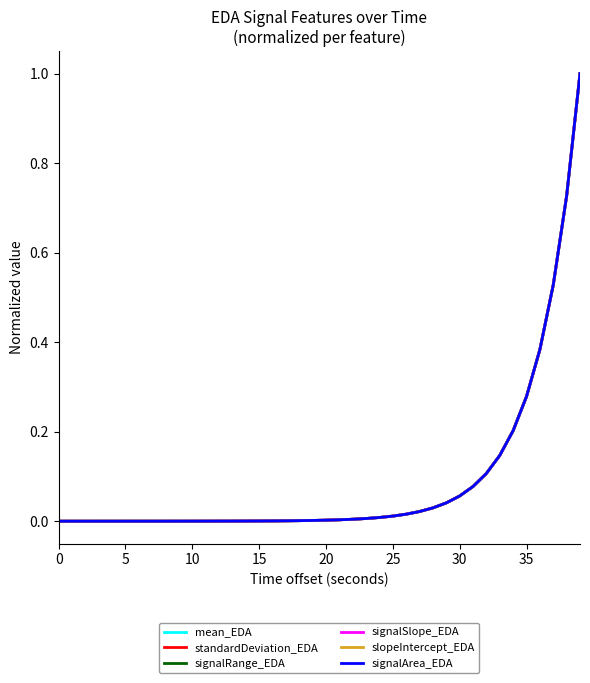

What is the highest value of the signalRange_EDA series?

1.0